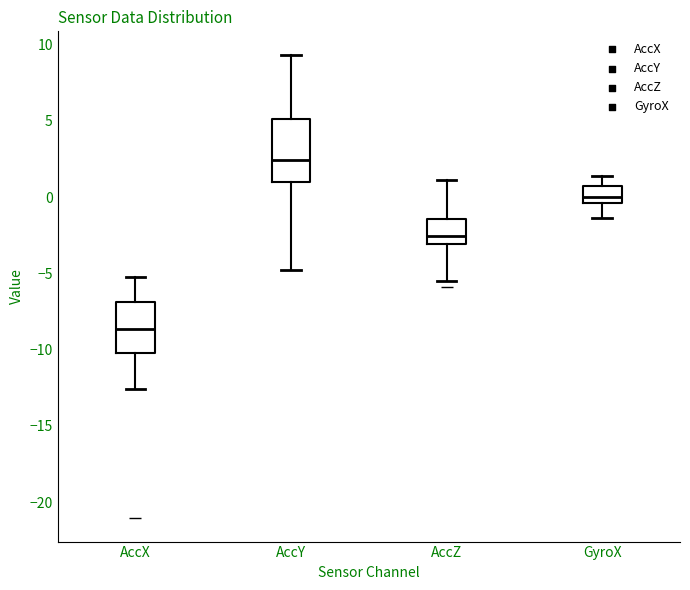

Where does the lower whisker of the box for GyroX end on the y-axis? The values are not printed on the chart, so give them approximately, as read against the axis.

-1.5